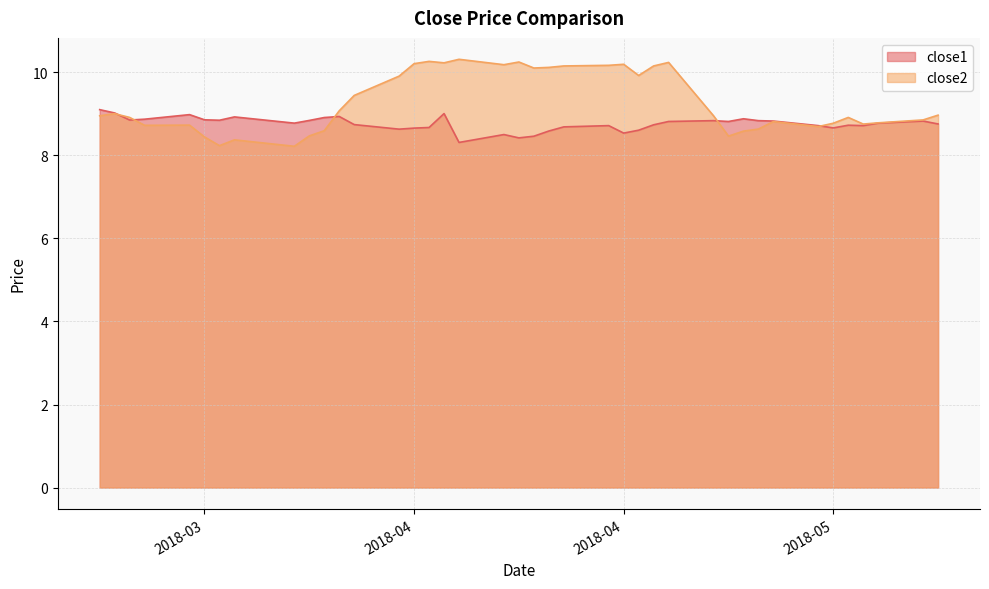

Which series has the largest total across all categories?

close2